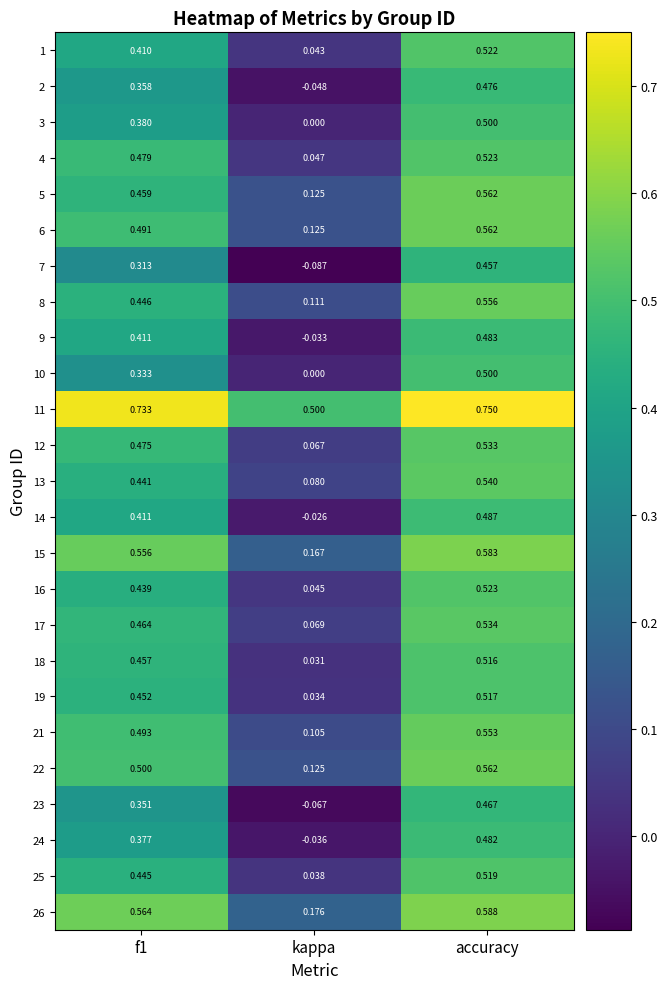

At which category is the sum across all series the highest?

accuracy